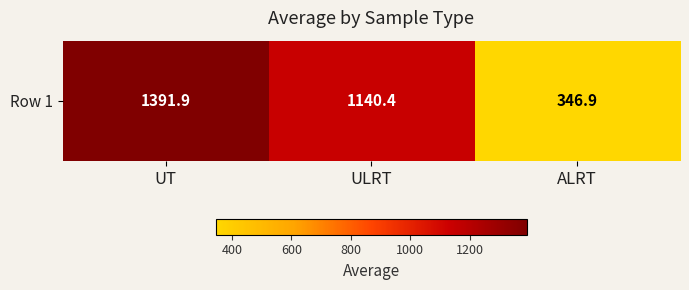

How many series are shown in this chart?

1